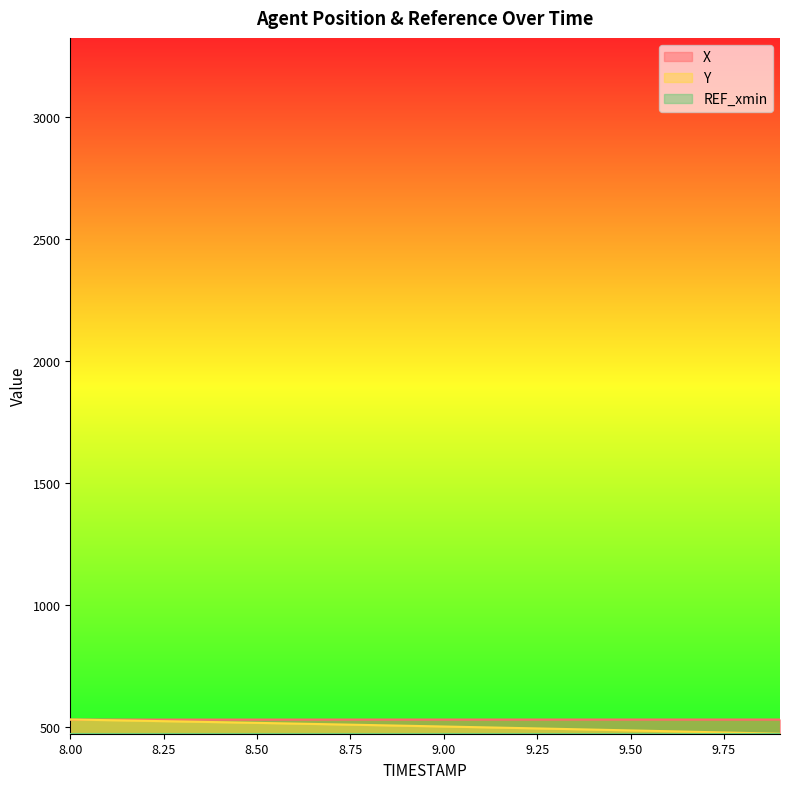

What is the label of the 3rd point from the left?

8.2